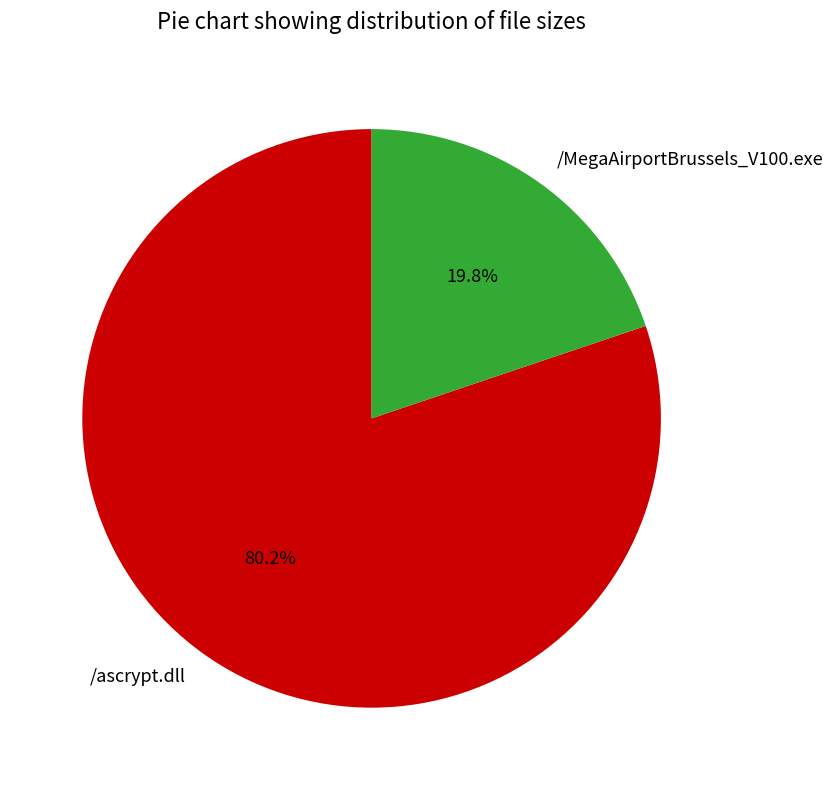

What percentage is the /ascrypt.dll slice, to the nearest percent?

80%